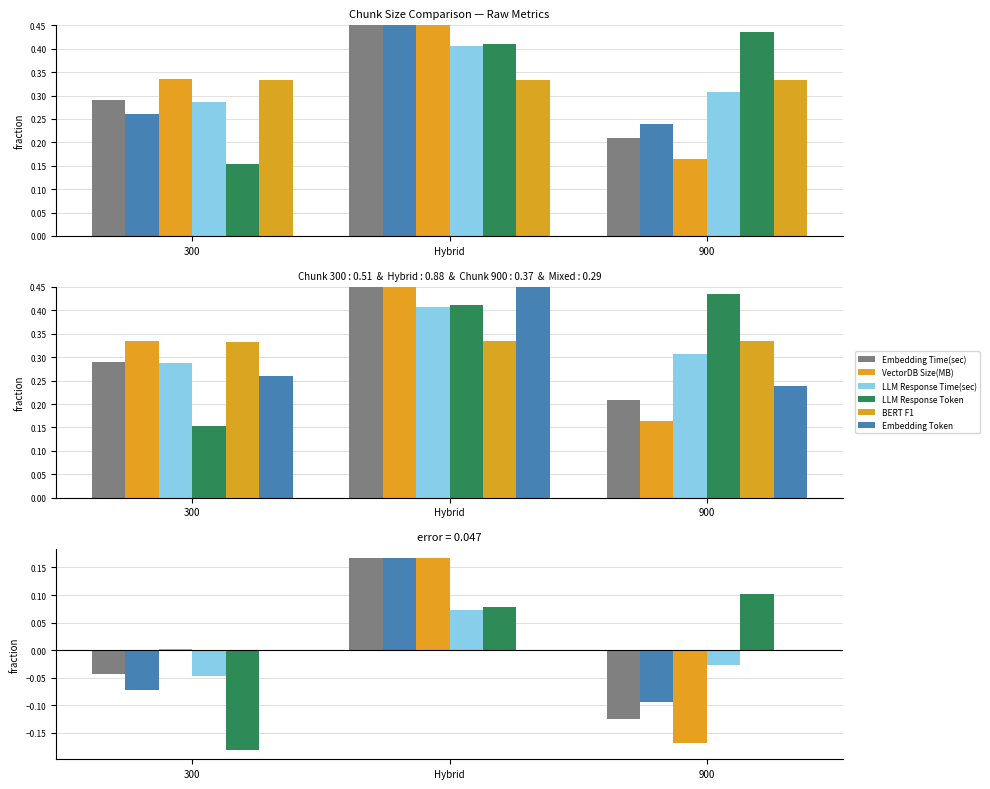

Reading right to left, transcribe all the data shown in this chart.

Embedding Time(sec): -0.1	0.2	-0.0
Embedding Token: -0.1	0.2	-0.1
VectorDB Size(MB): -0.2	0.2	0.0
LLM Response Time(sec): -0.0	0.1	-0.0
LLM Response Token: 0.1	0.1	-0.2
BERT F1: 0.0	0.0	-0.0